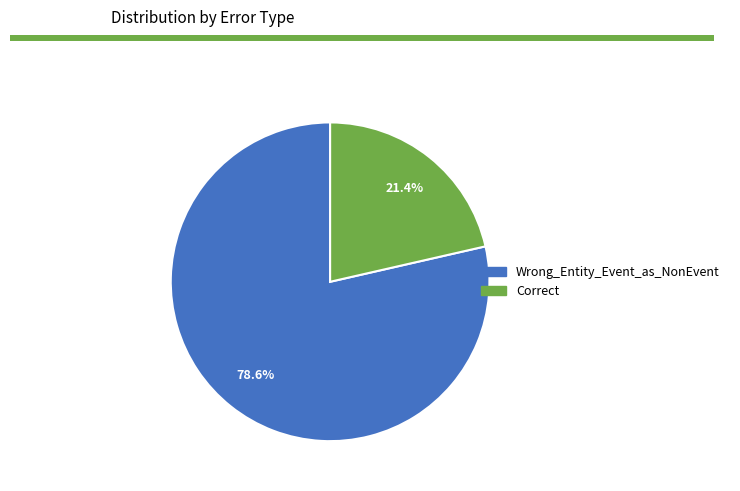

Does Wrong_Entity_Event_as_NonEvent represent more than half of the total?

Yes